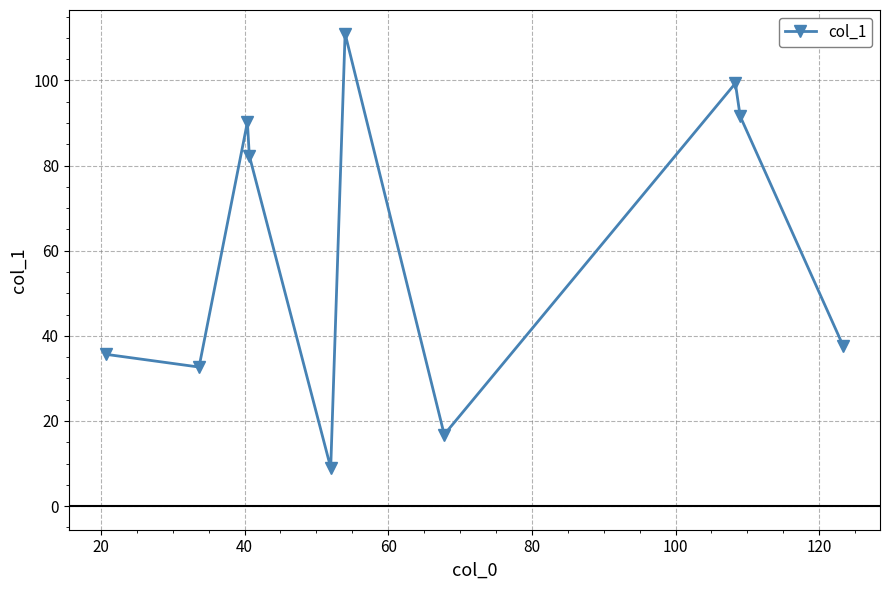

How many points are lower than both their immediate neighbors (excluding endpoints)?

3